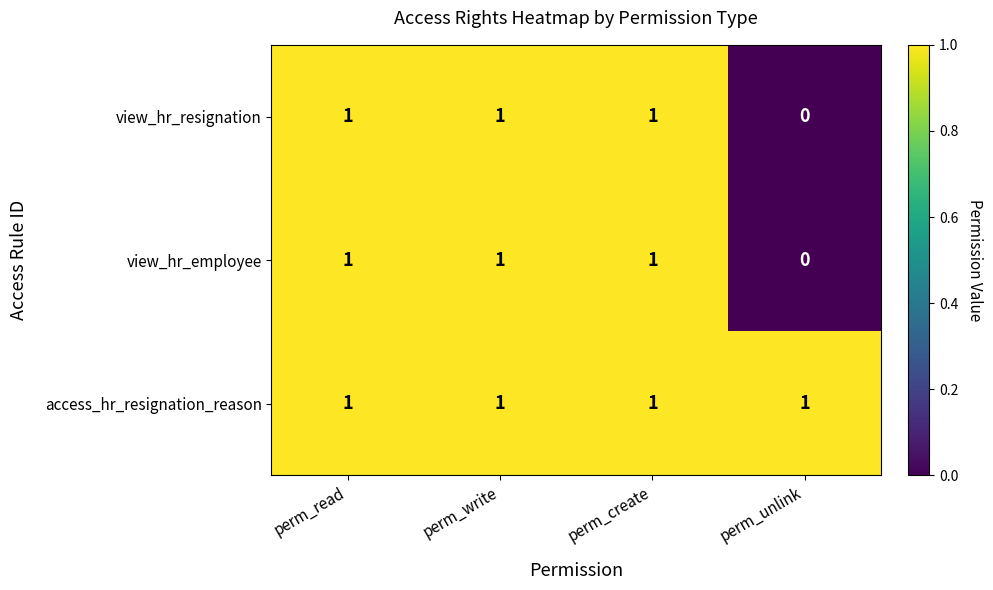

How many view_hr_resignation values are between 1 and 2?

3